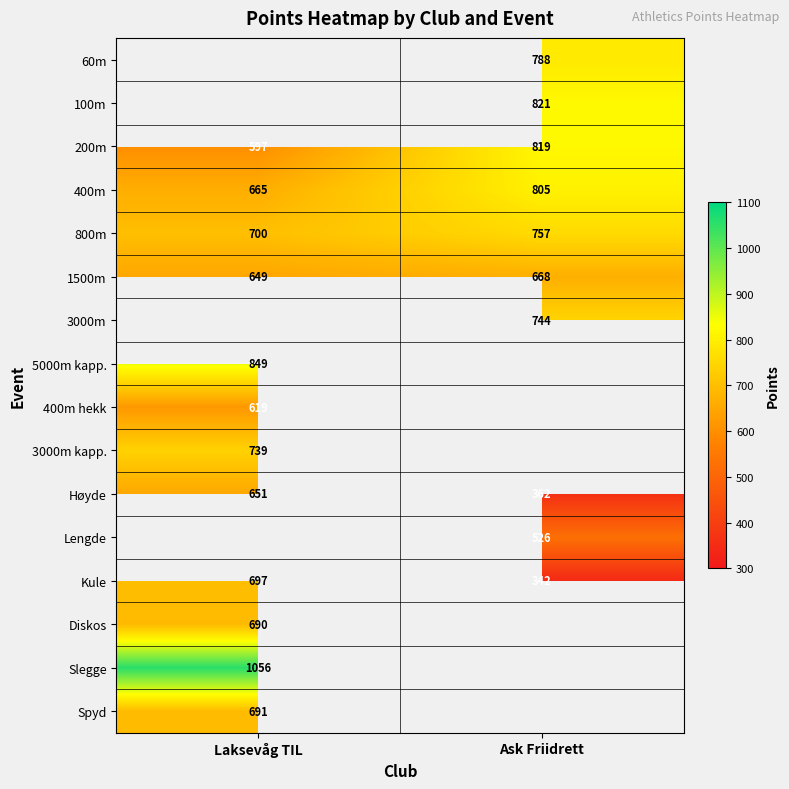

Rank the categories by 1500m value from lowest to highest.

Laksevåg TIL, Ask Friidrett